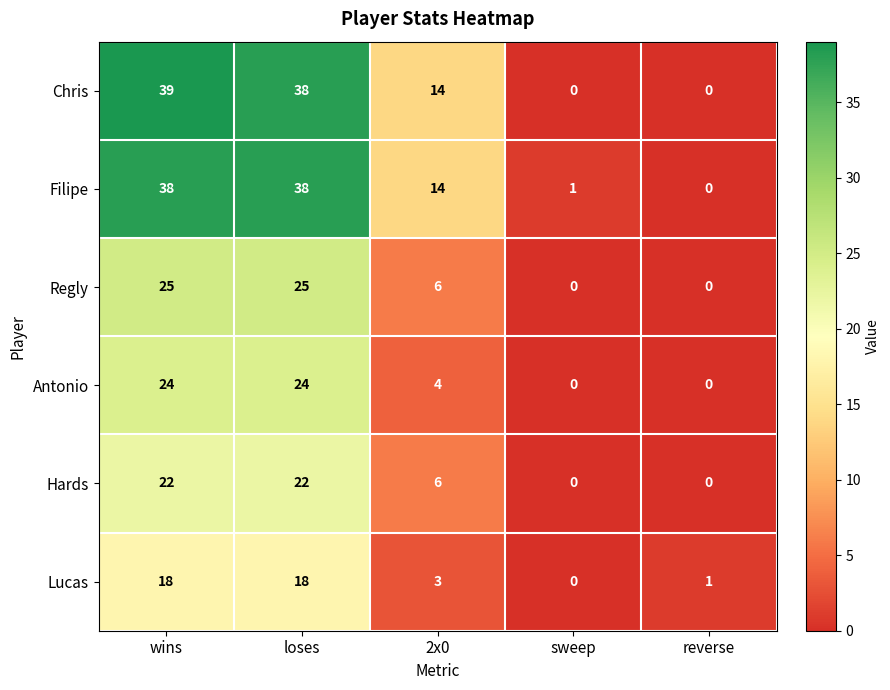

True or false: Lucas has a value of 3 at 2x0.

True